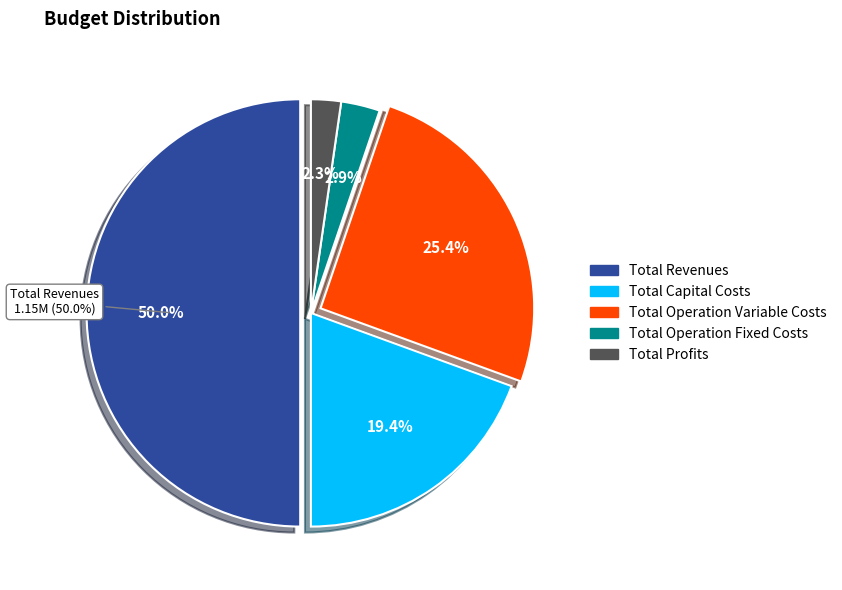

To the nearest percent, what portion does Total Revenues represent?

50%